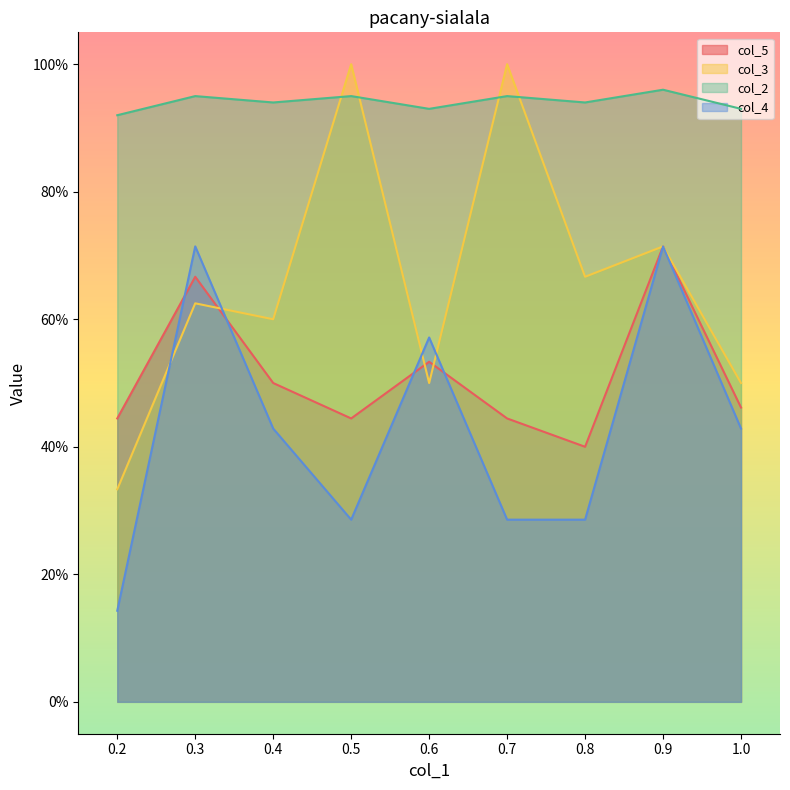

What are all the series names shown in the legend?

col_5, col_3, col_2, col_4